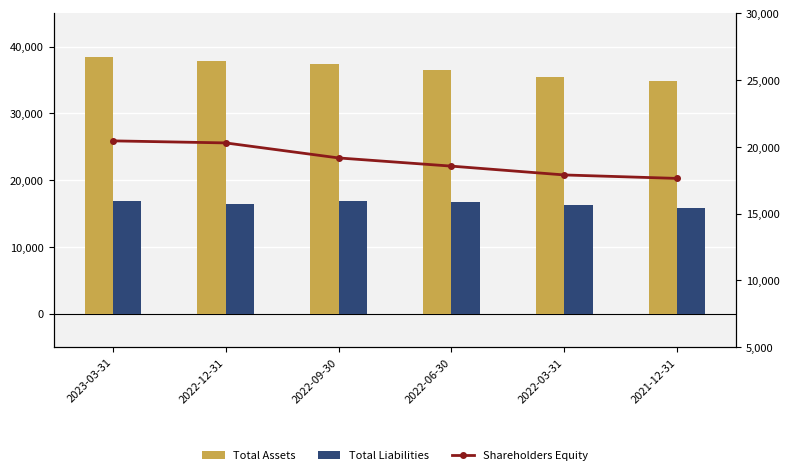

What is the difference between the highest and lowest values at 2022-09-30?

20457.6